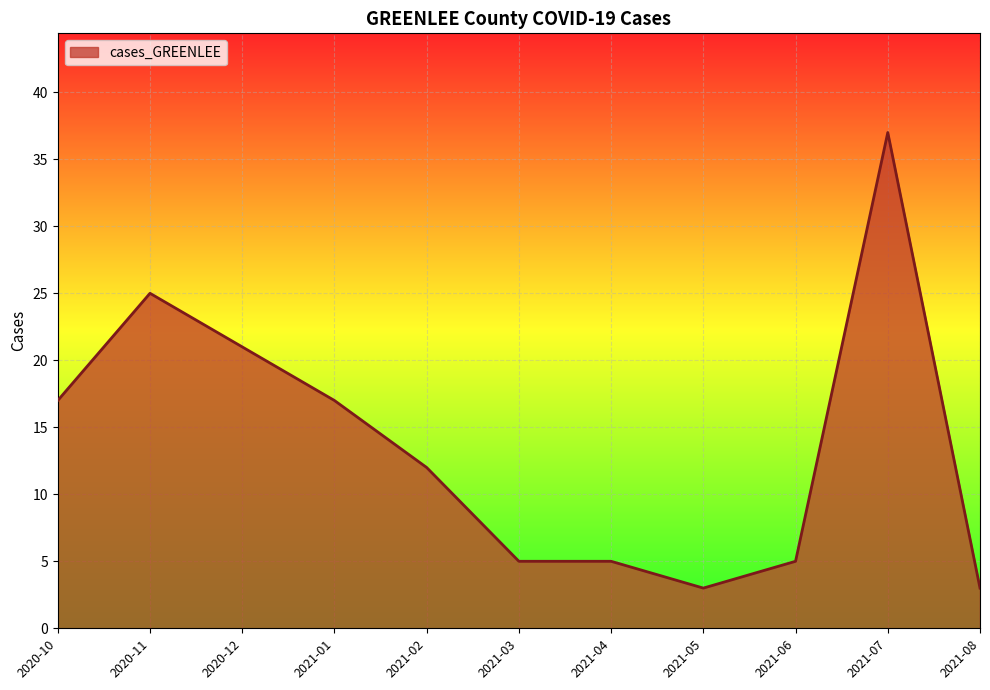

What position from the right is 2020-10?

11